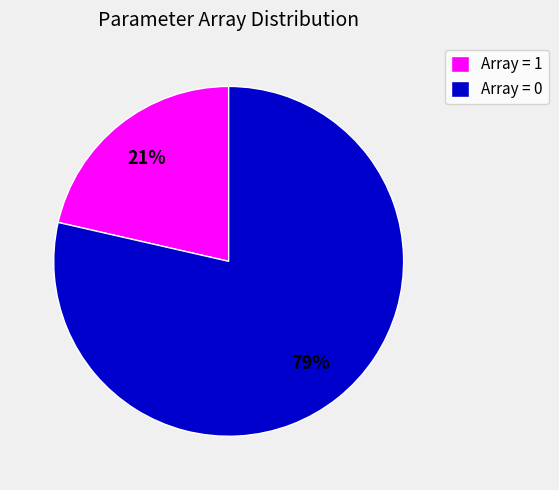

Is it true that Array = 1 is 21% of the pie?

True